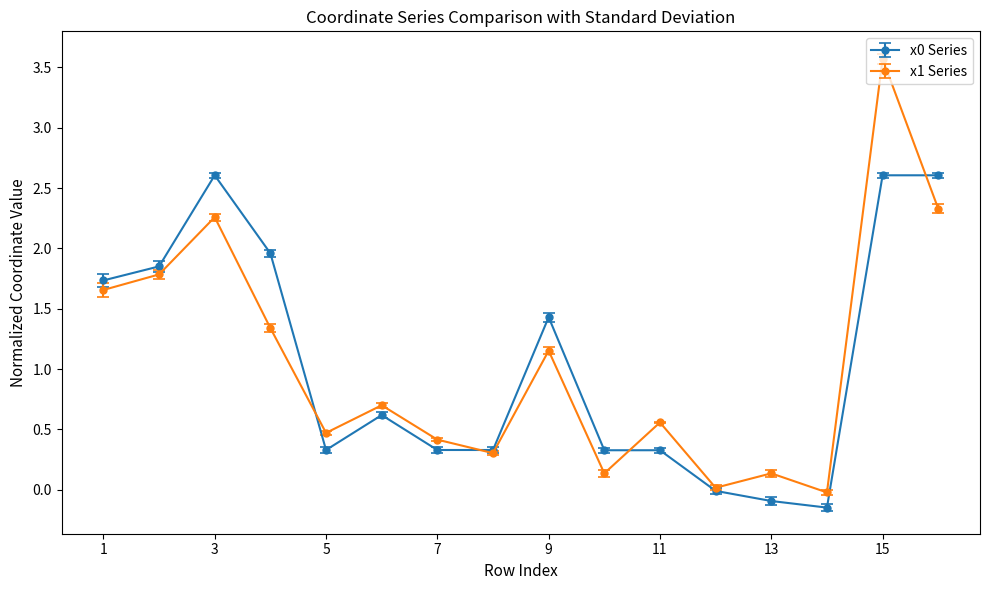

What is the value of the x0 Series point at the 9th from the left?

1.4